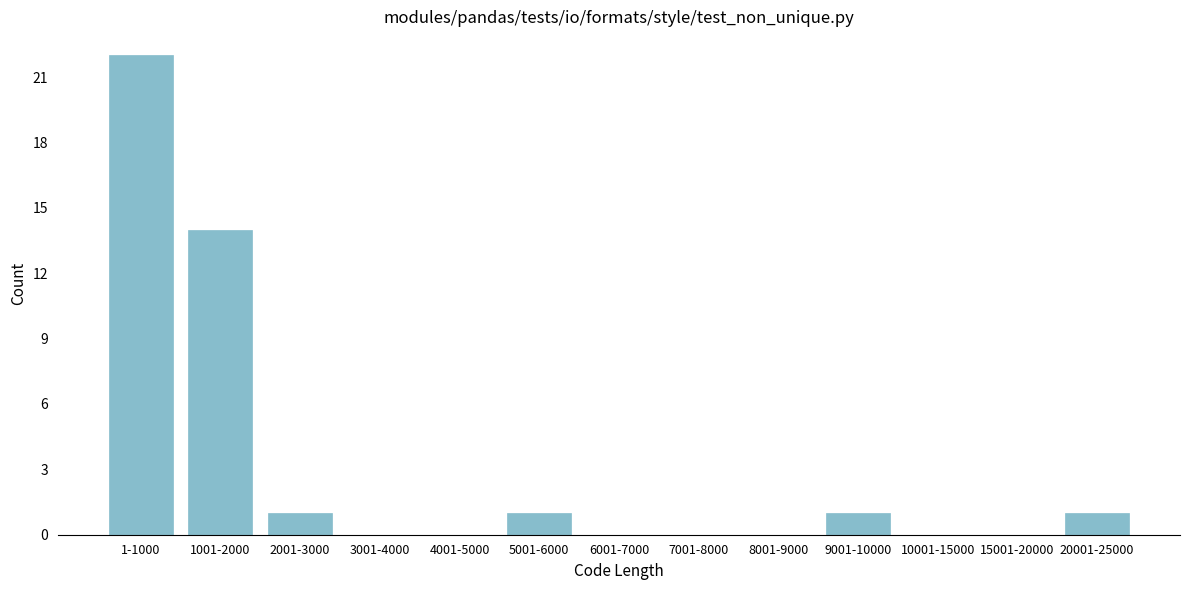

Reading right to left, transcribe all the data shown in this chart.

20001-25000=1	15001-20000=0	10001-15000=0	9001-10000=1	8001-9000=0	7001-8000=0	6001-7000=0	5001-6000=1	4001-5000=0	3001-4000=0	2001-3000=1	1001-2000=14	1-1000=22